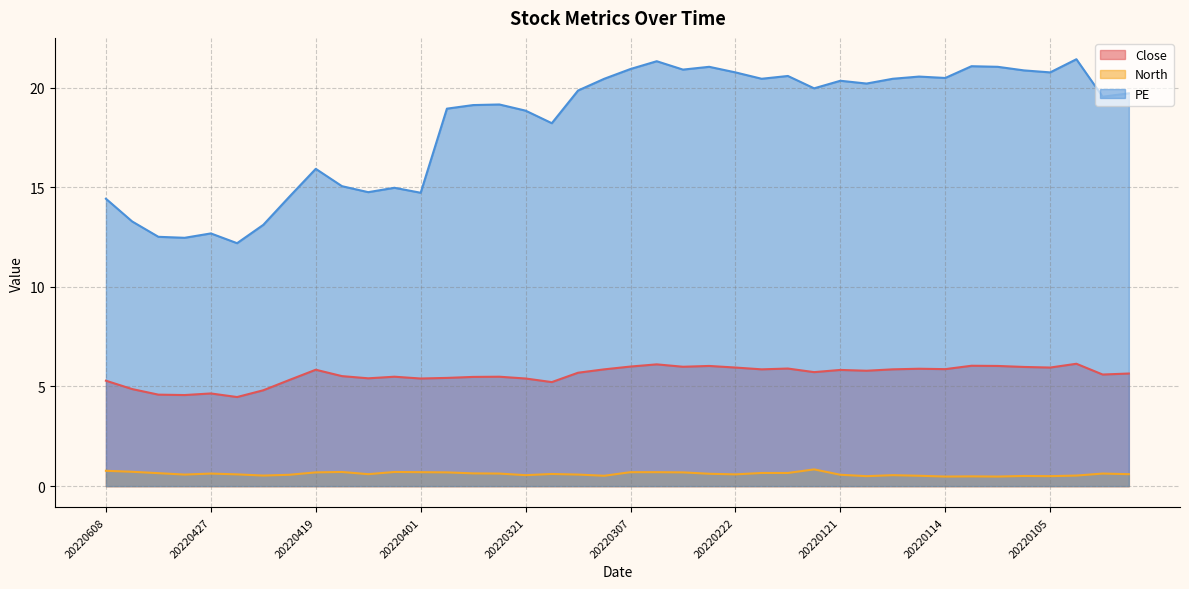

Reading left to right, transcribe all the data shown in this chart.

Close: 20220608=5.3	20220526=4.9	20220510=4.6	20220428=4.6	20220427=4.7	20220426=4.5	20220425=4.8	20220421=5.3	20220419=5.8	20220412=5.5	20220411=5.4	20220406=5.5	20220401=5.4	20220330=5.4	20220325=5.5	20220322=5.5	20220321=5.4	20220316=5.2	20220311=5.7	20220309=5.9	20220307=6.0	20220303=6.1	20220302=6.0	20220224=6.0	20220222=6.0	20220221=5.9	20220217=5.9	20220211=5.7	20220121=5.8	20220120=5.8	20220119=5.9	20220117=5.9	20220114=5.9	20220110=6.0	20220107=6.0	20220106=6.0	20220105=6.0	20211230=6.1	20211222=5.6	20211217=5.7
North: 20220608=0.8	20220526=0.7	20220510=0.7	20220428=0.6	20220427=0.6	20220426=0.6	20220425=0.5	20220421=0.6	20220419=0.7	20220412=0.7	20220411=0.6	20220406=0.7	20220401=0.7	20220330=0.7	20220325=0.6	20220322=0.6	20220321=0.6	20220316=0.6	20220311=0.6	20220309=0.5	20220307=0.7	20220303=0.7	20220302=0.7	20220224=0.6	20220222=0.6	20220221=0.7	20220217=0.7	20220211=0.8	20220121=0.6	20220120=0.5	20220119=0.6	20220117=0.5	20220114=0.5	20220110=0.5	20220107=0.5	20220106=0.5	20220105=0.5	20211230=0.5	20211222=0.6	20211217=0.6
PE: 20220608=14.4	20220526=13.3	20220510=12.5	20220428=12.5	20220427=12.7	20220426=12.2	20220425=13.1	20220421=14.5	20220419=15.9	20220412=15.1	20220411=14.8	20220406=15.0	20220401=14.7	20220330=18.9	20220325=19.1	20220322=19.1	20220321=18.8	20220316=18.2	20220311=19.9	20220309=20.4	20220307=20.9	20220303=21.3	20220302=20.9	20220224=21.0	20220222=20.8	20220221=20.4	20220217=20.6	20220211=20.0	20220121=20.3	20220120=20.2	20220119=20.4	20220117=20.6	20220114=20.5	20220110=21.1	20220107=21.0	20220106=20.9	20220105=20.8	20211230=21.4	20211222=19.5	20211217=19.7